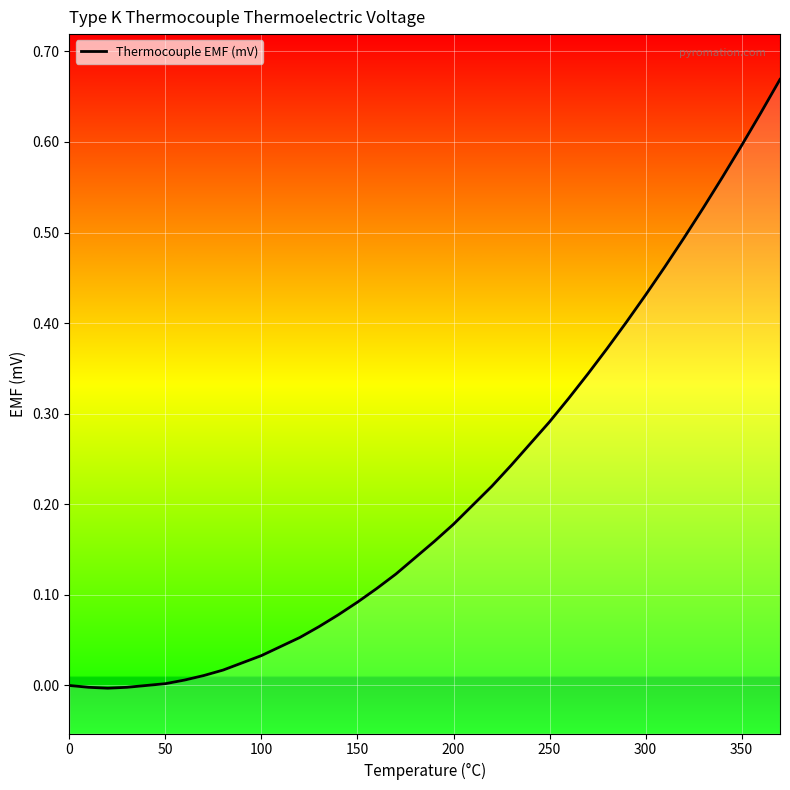

What is the maximum value shown in the chart?

0.7